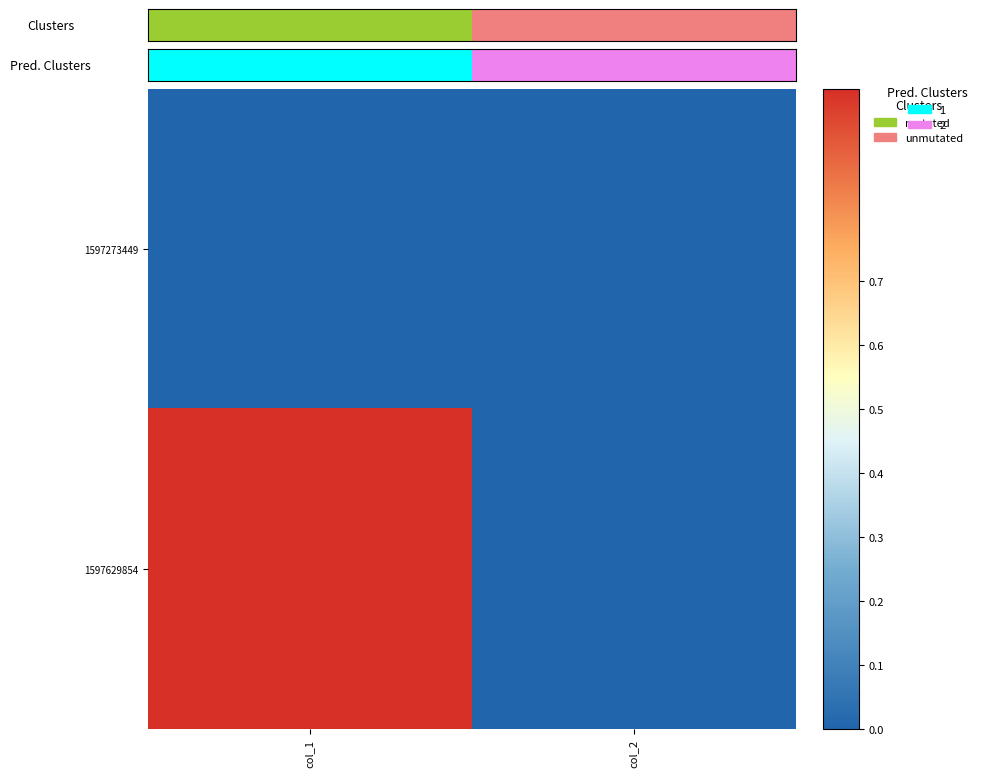

Rank the series by their maximum value, from lowest to highest.

1597273449, 1597629854